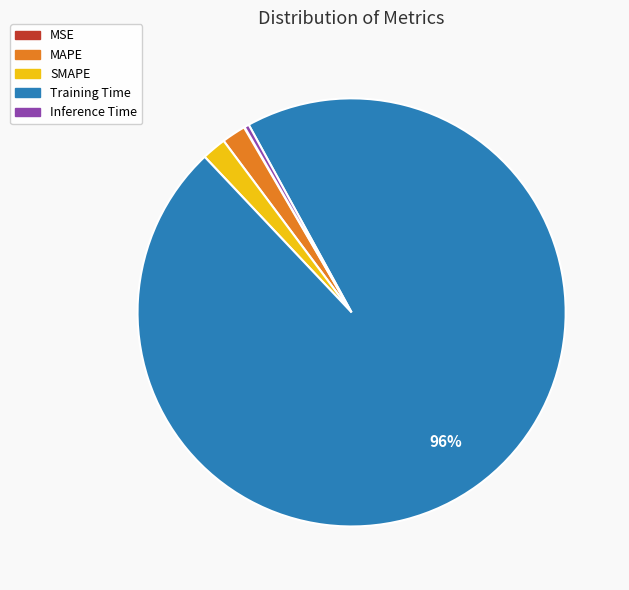

Which has a higher value, SMAPE or Inference Time?

SMAPE